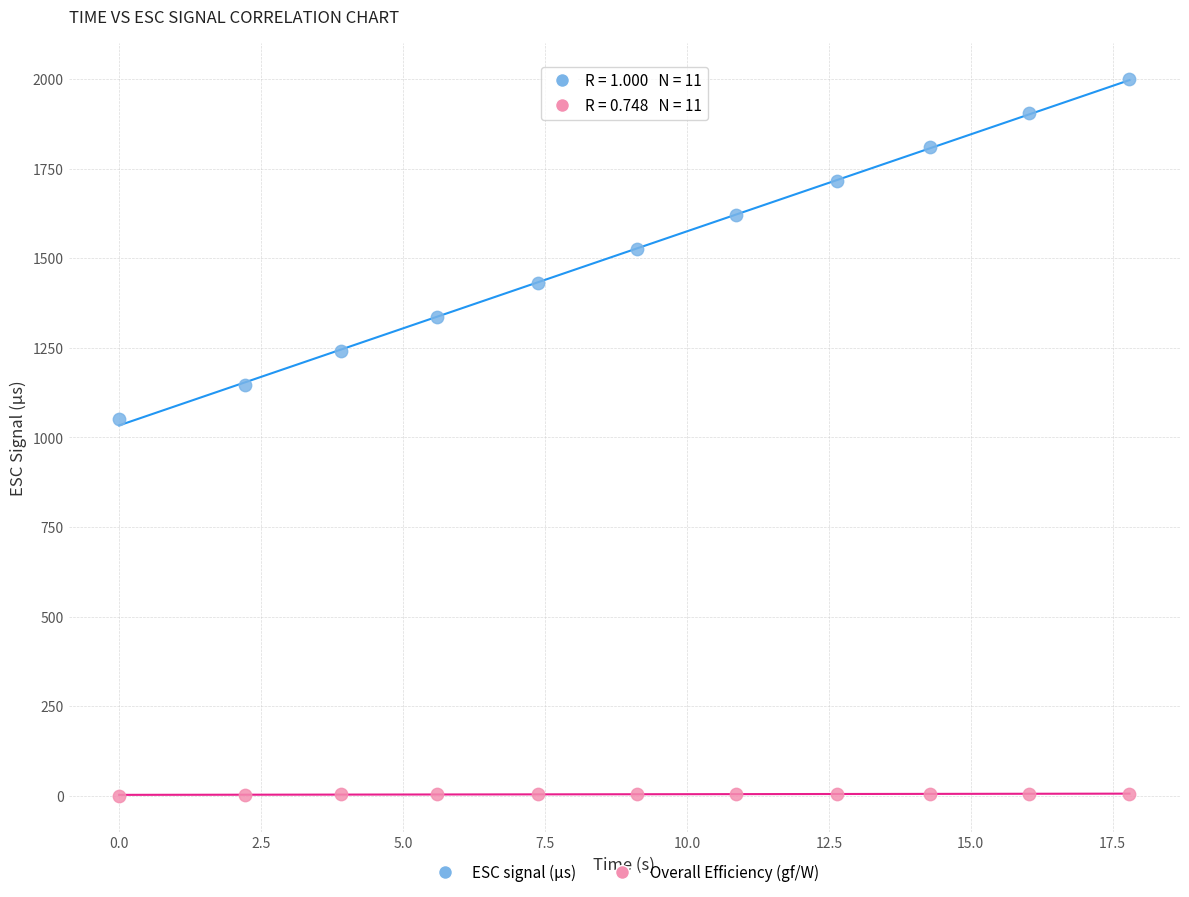

Which series contains the lowest Y value?

Overall Efficiency (gf/W)